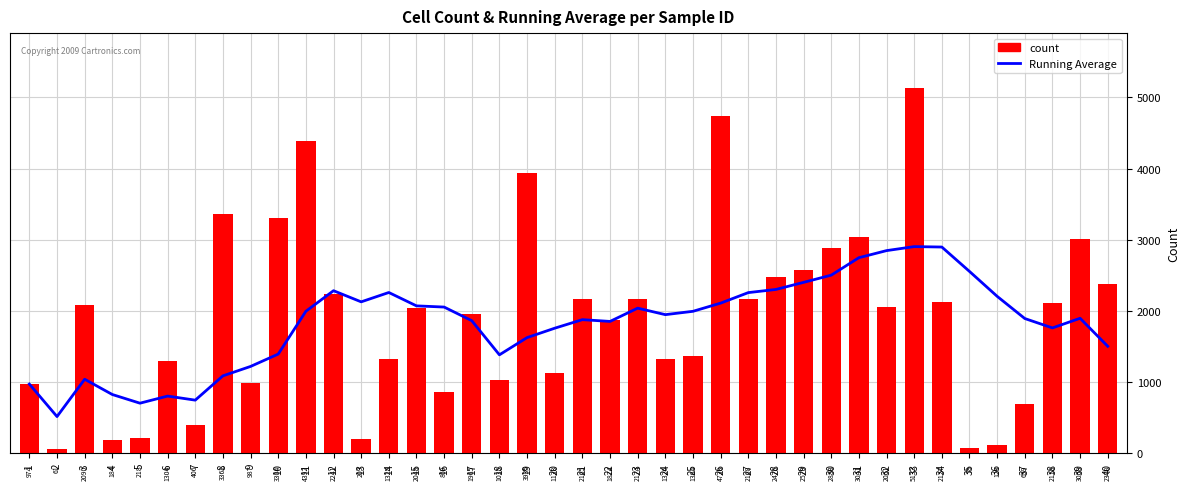

At which label is Running Average closest to 1710?

20